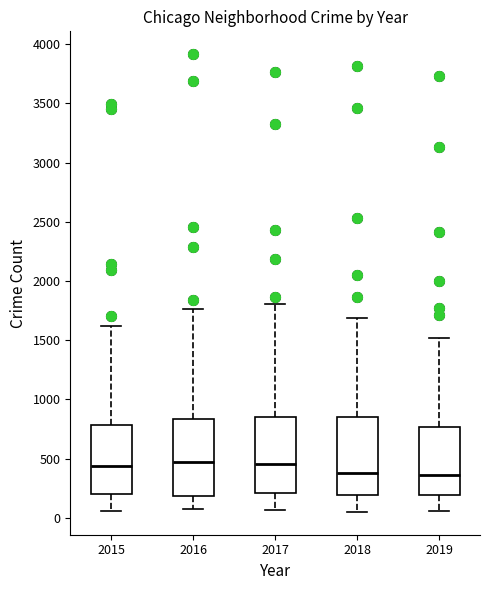

Reading left to right, transcribe this box plot: for each box, give where its median line is, the range the box spans, and where its two whiskers end, as read against the y-axis. The values are not printed on the chart, so give them approximately, as read against the axis.

2015: median 450, box 200 to 800, whiskers 50 to 1600
2016: median 450, box 200 to 850, whiskers 100 to 1750
2017: median 450, box 200 to 850, whiskers 50 to 1800
2018: median 400, box 200 to 850, whiskers 50 to 1700
2019: median 350, box 200 to 750, whiskers 50 to 1500